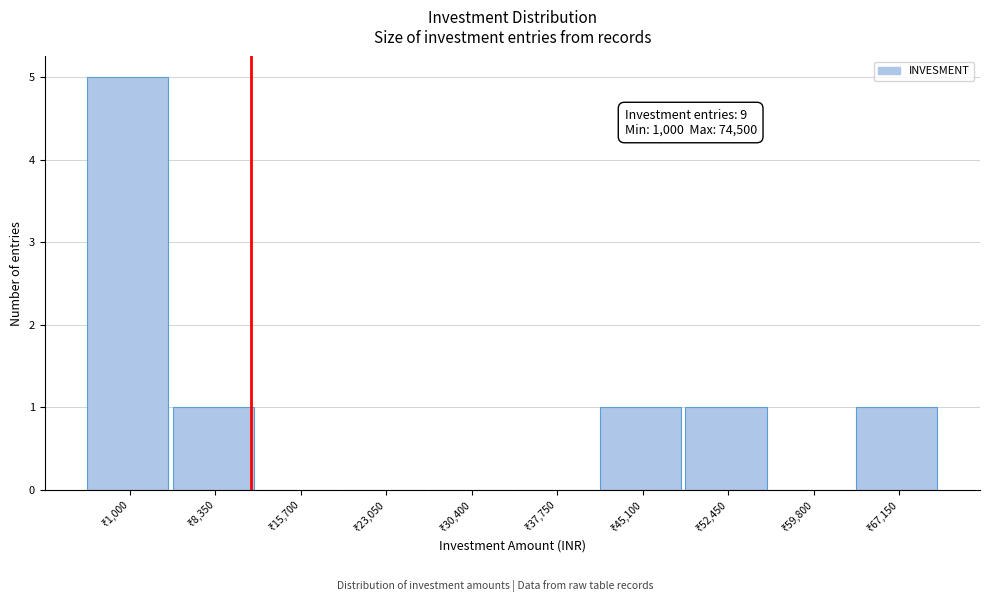

What is the sum of all values?

9